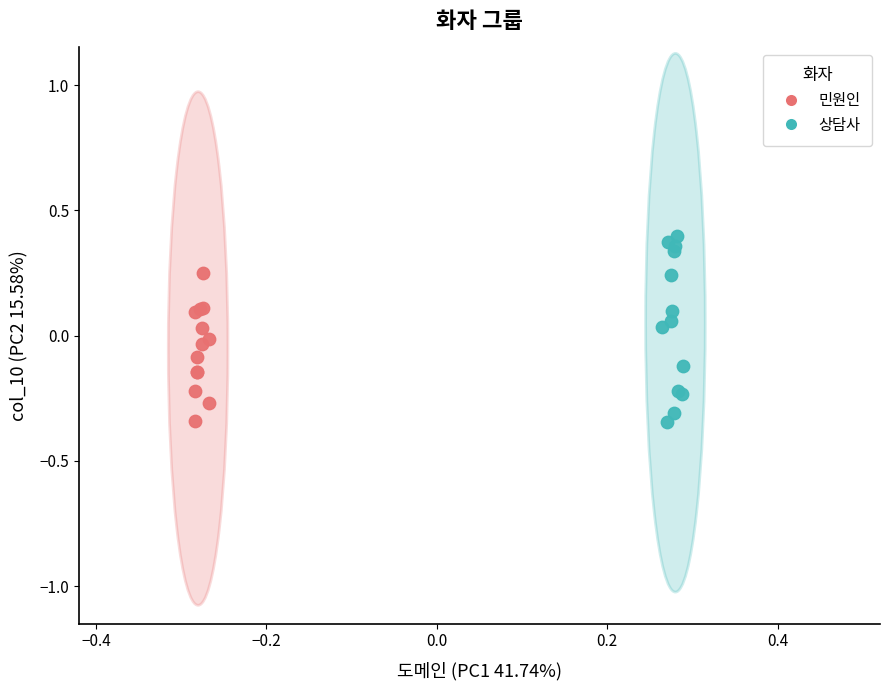

Which series contains the highest Y value?

상담사